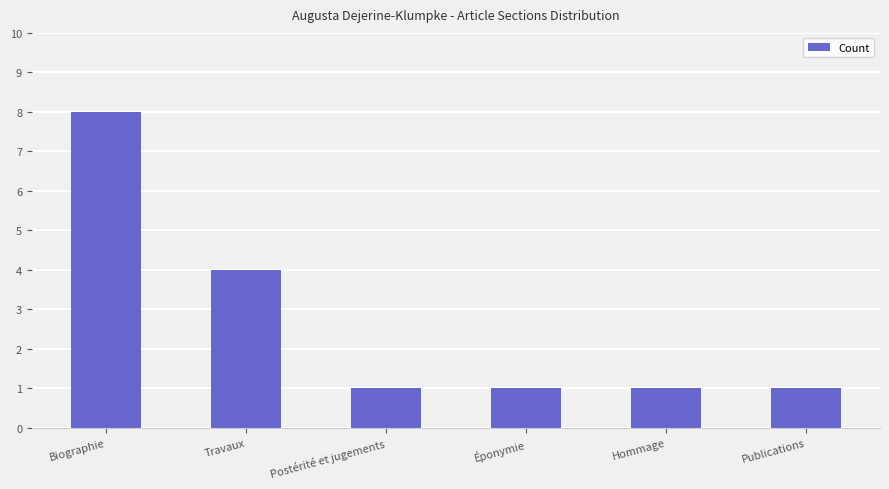

What is the maximum value shown in the chart?

8